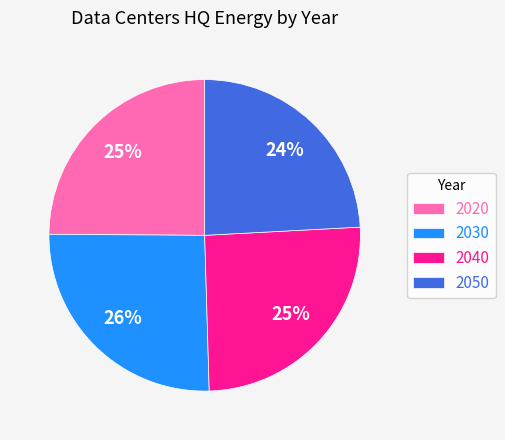

Which category has the smallest portion of the pie?

2050